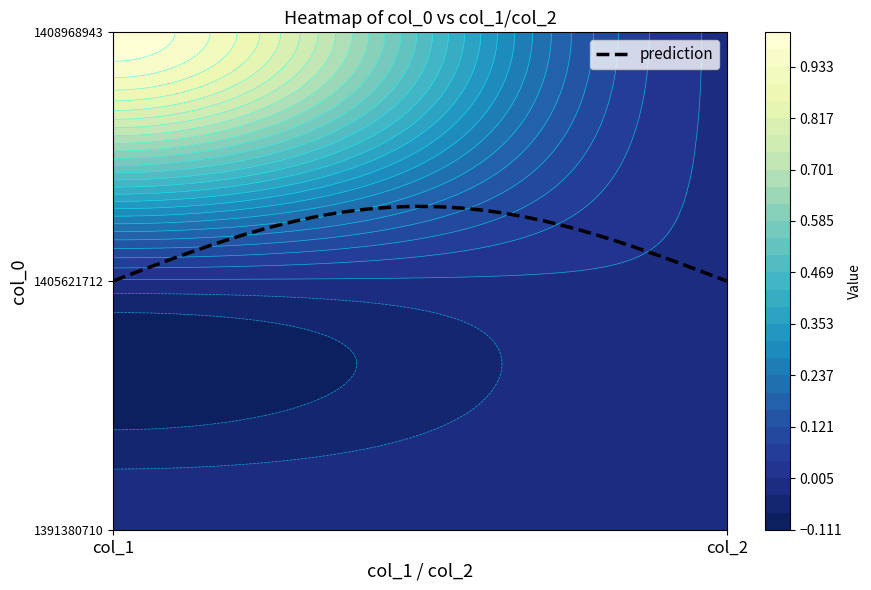

List the labels in order of 1408968943 value, largest first.

0, 1